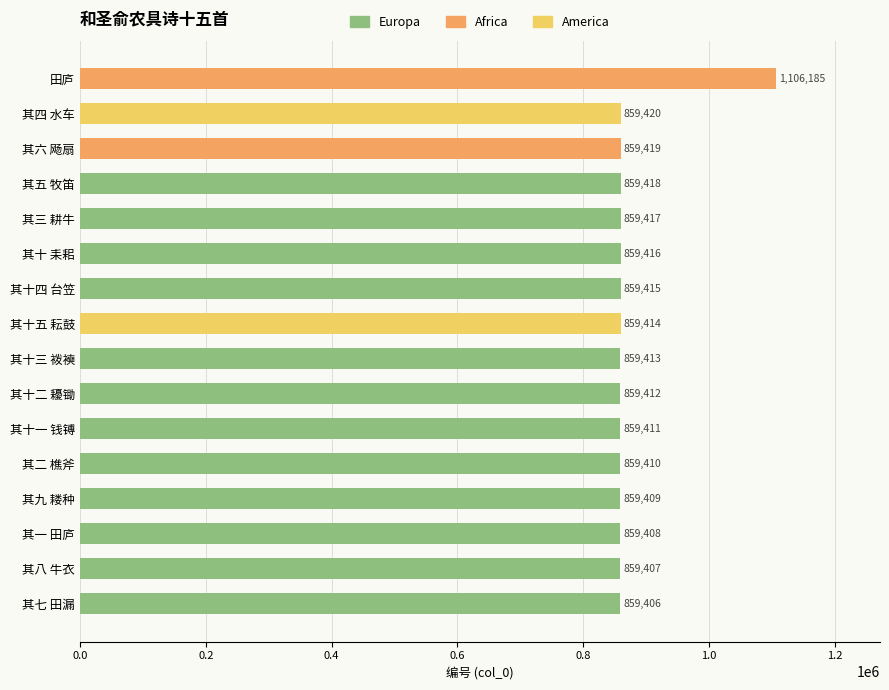

List the labels in order of value, largest first.

田庐, 其四 水车, 其六 飏扇, 其五 牧笛, 其三 耕牛, 其十 耒耜, 其十四 台笠, 其十五 耘鼓, 其十三 袯襫, 其十二 耰锄, 其十一 钱镈, 其二 樵斧, 其九 耧种, 其一 田庐, 其八 牛衣, 其七 田漏